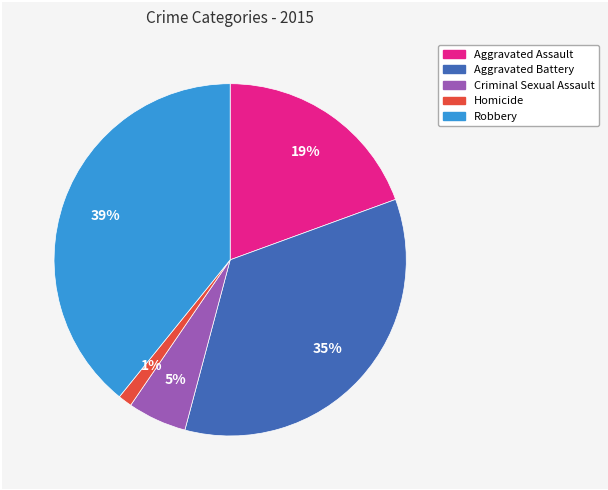

How many segments does this pie chart have?

5